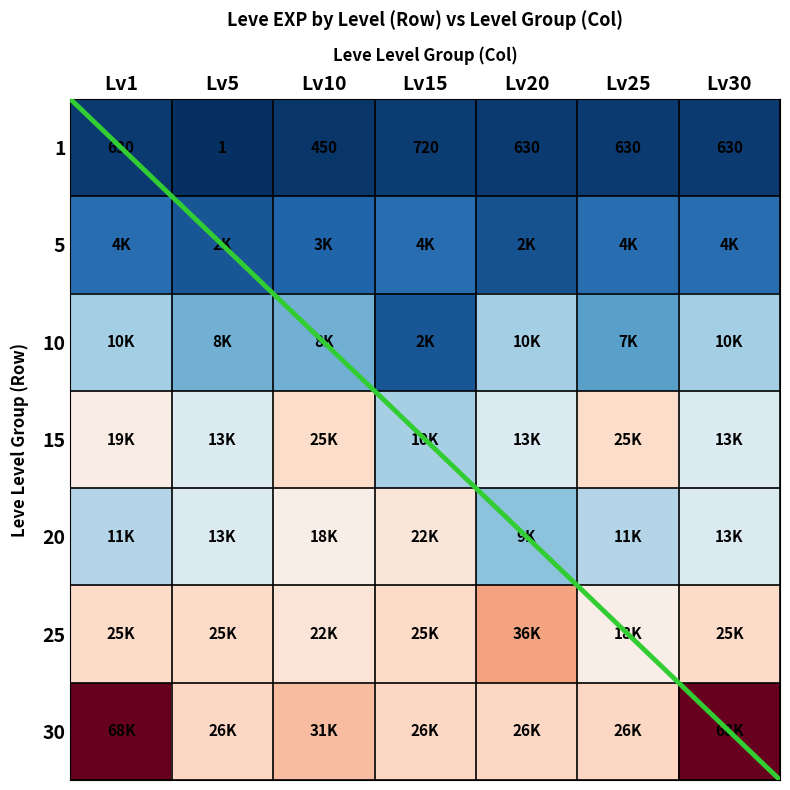

What is the total value across all series at Lv30?

133200